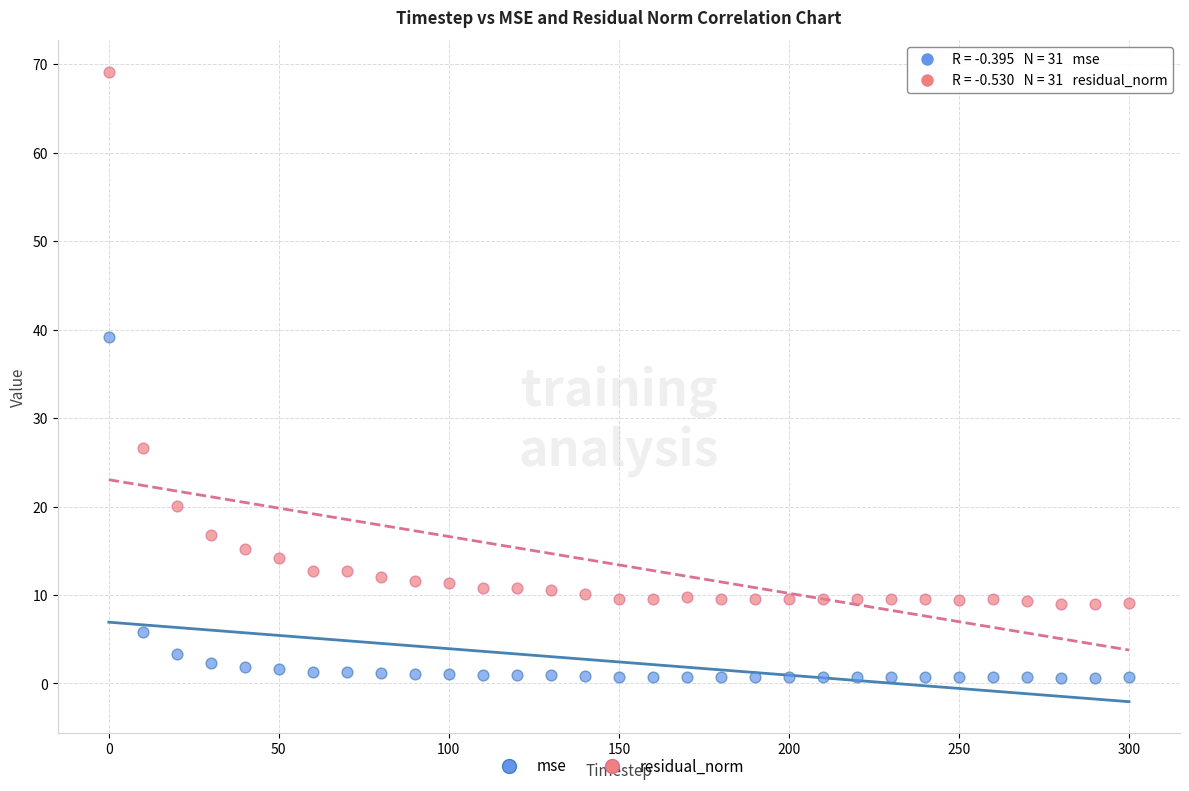

What are all the series names shown in the legend?

mse, residual_norm